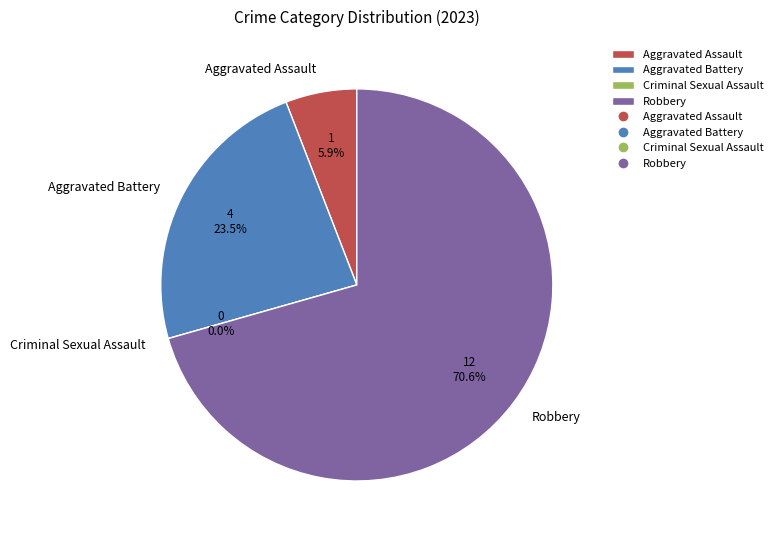

How many slices are in this pie chart?

4